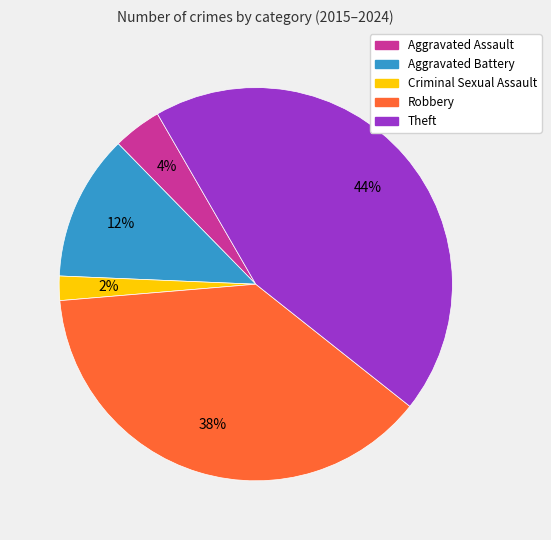

To the nearest percent, what percentage of the pie is Aggravated Battery?

12%